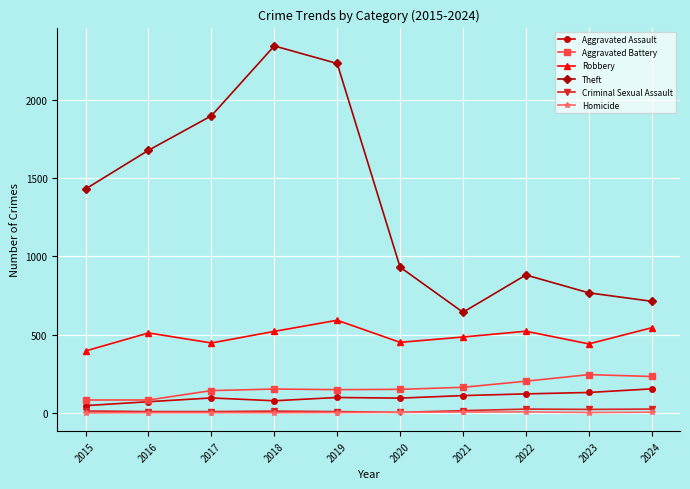

True or false: Aggravated Battery has more than 0 interior local peaks.

True